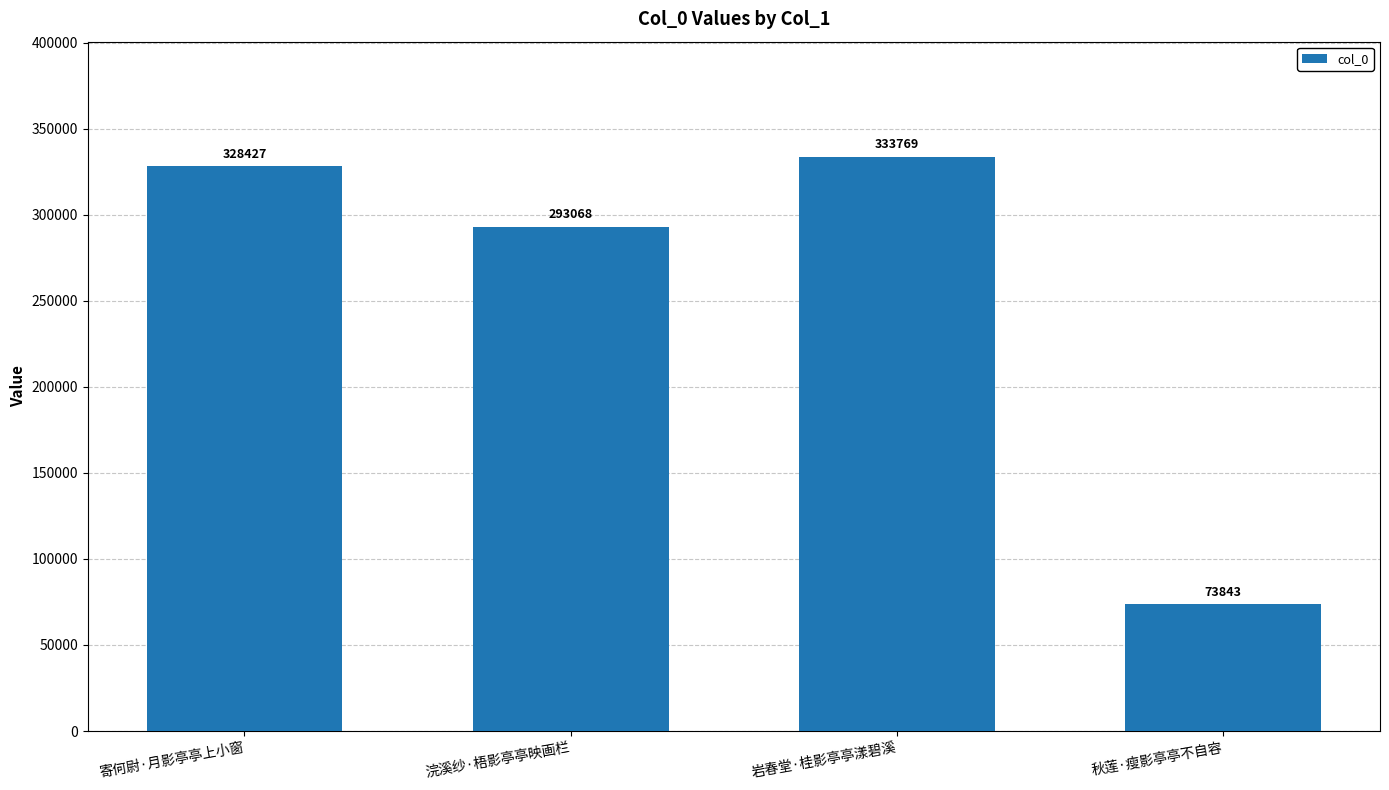

Reading right to left, list all the values displayed in this chart.

73843	333769	293068	328427